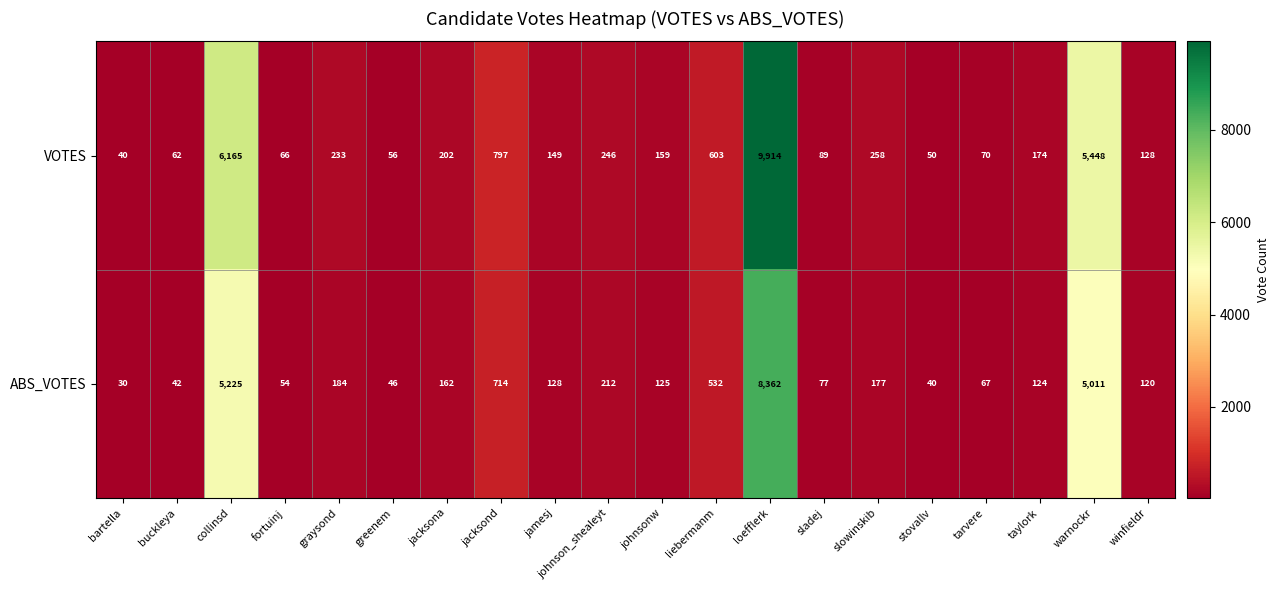

True or false: ABS_VOTES has a value of 120 at winfieldr.

True